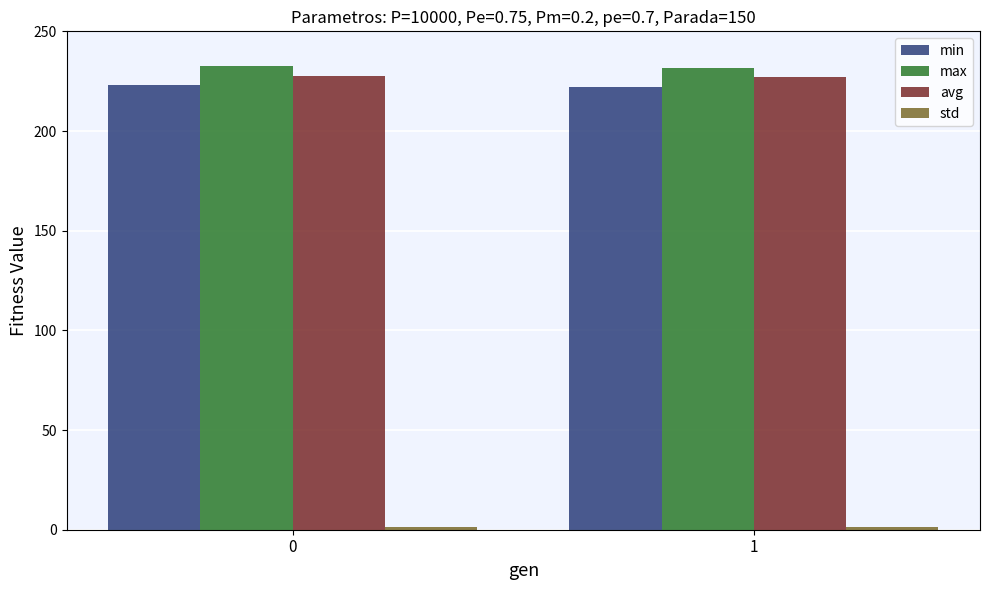

How many bars are there in each group?

4